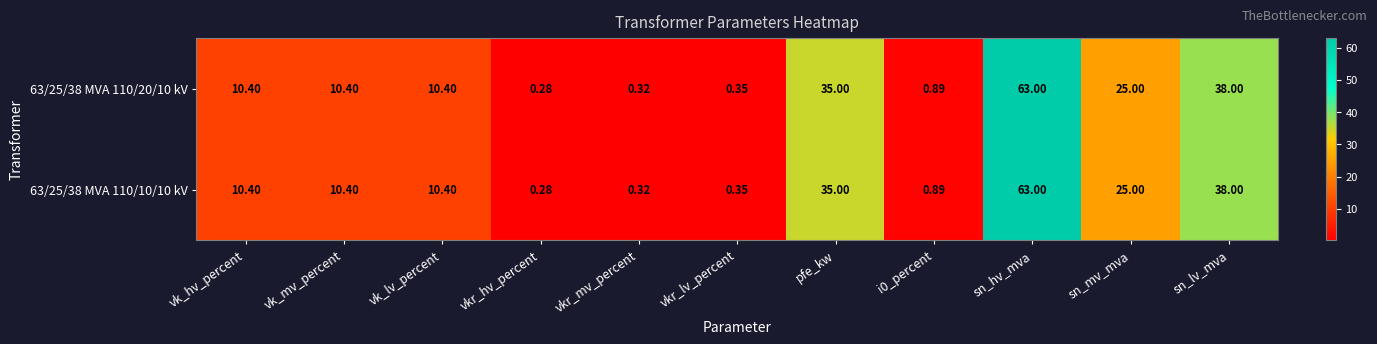

At which label is 63/25/38 MVA 110/20/10 kV closest to 31?

pfe_kw